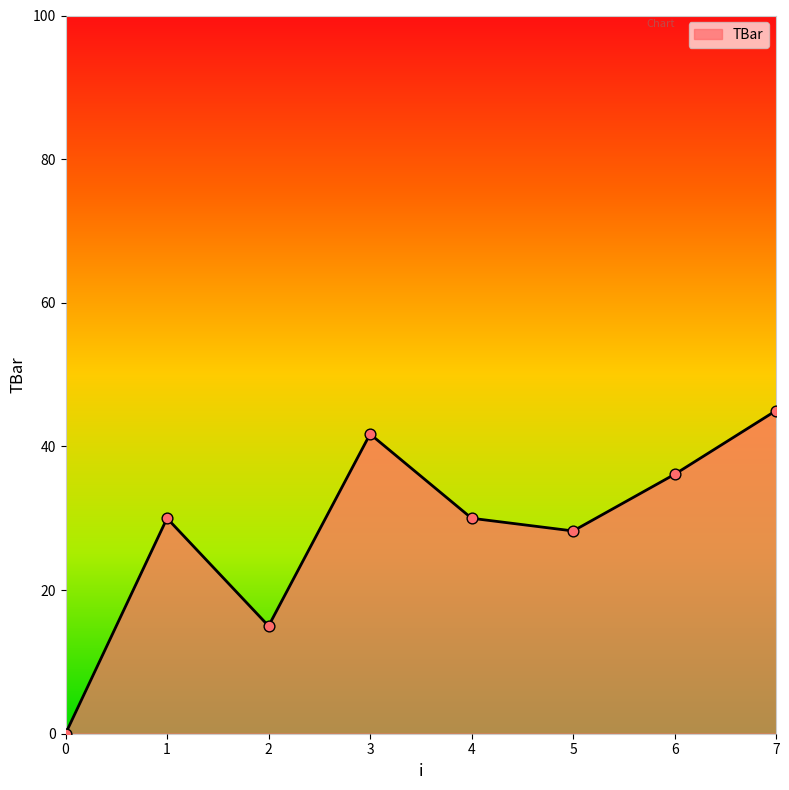

What is the change in value from 2 to 5?

+13.2